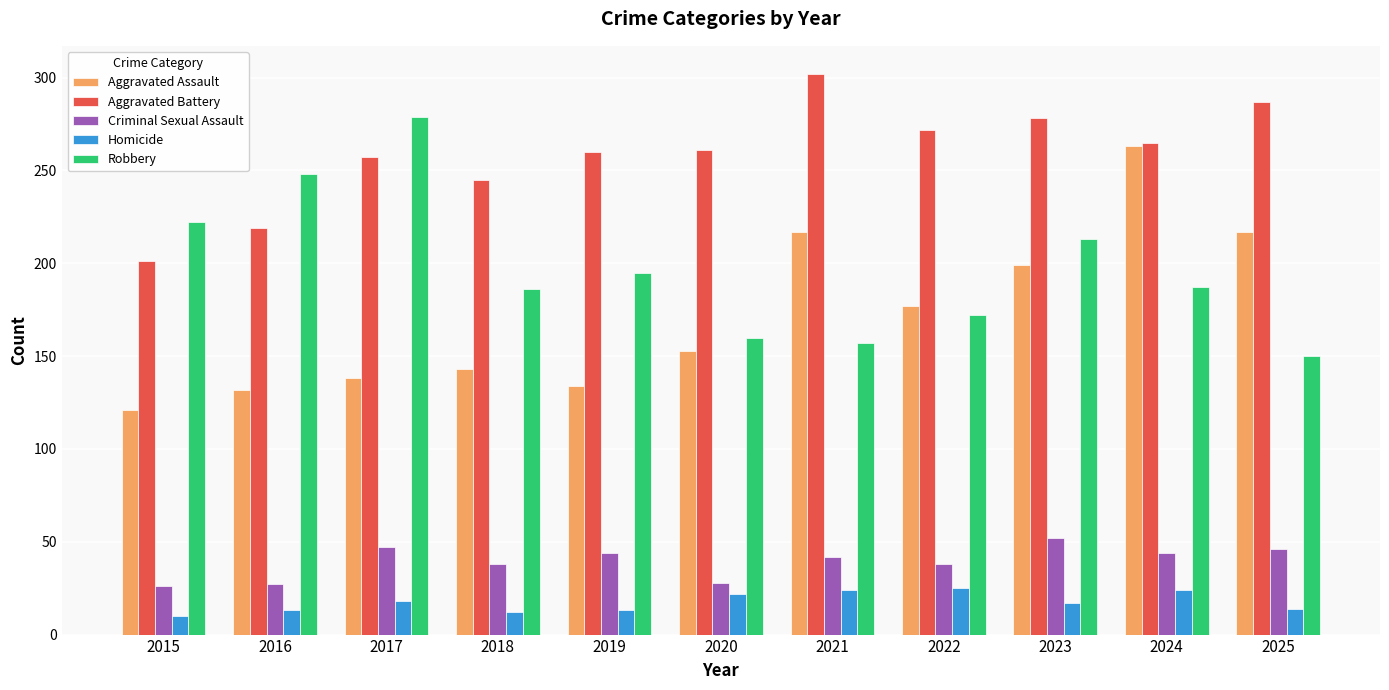

What is the spread (max minus min) of values at 2020?

239